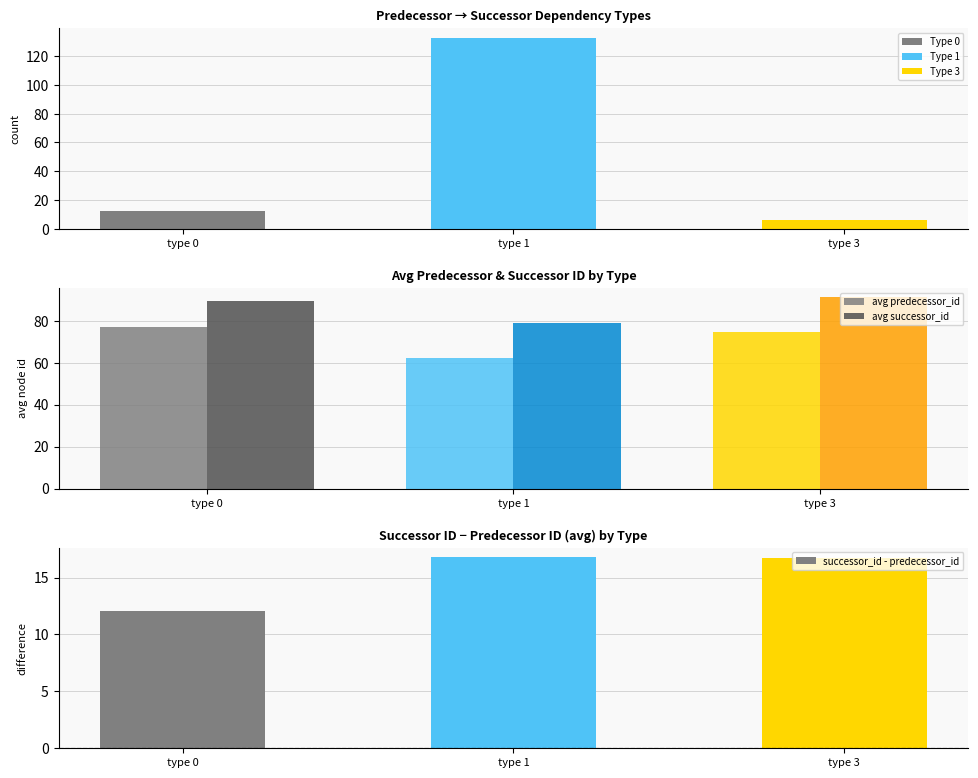

How many distinct data groups are displayed?

3